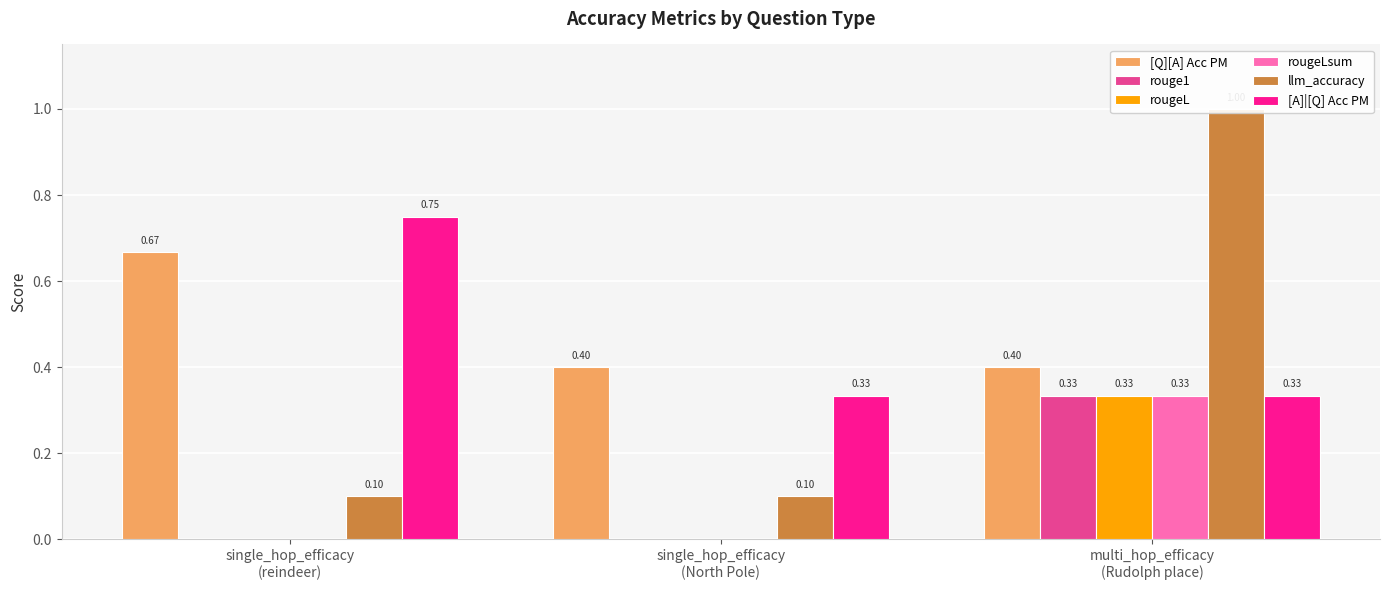

Count the number of categories in the chart.

3